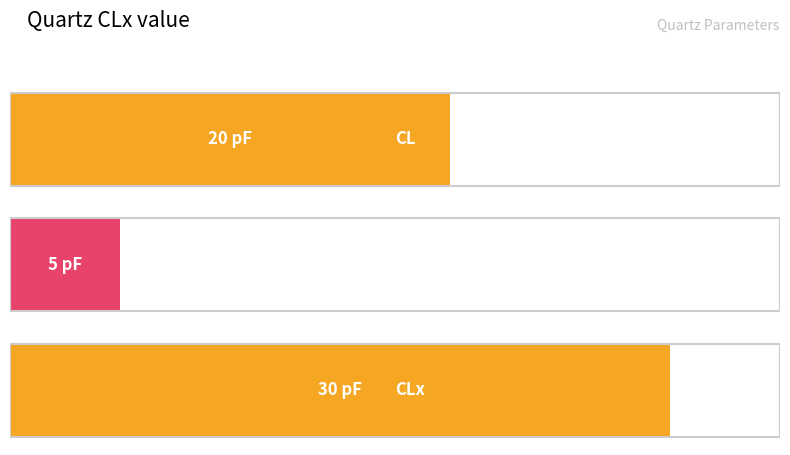

At which label does the data first exceed 20?

CLx